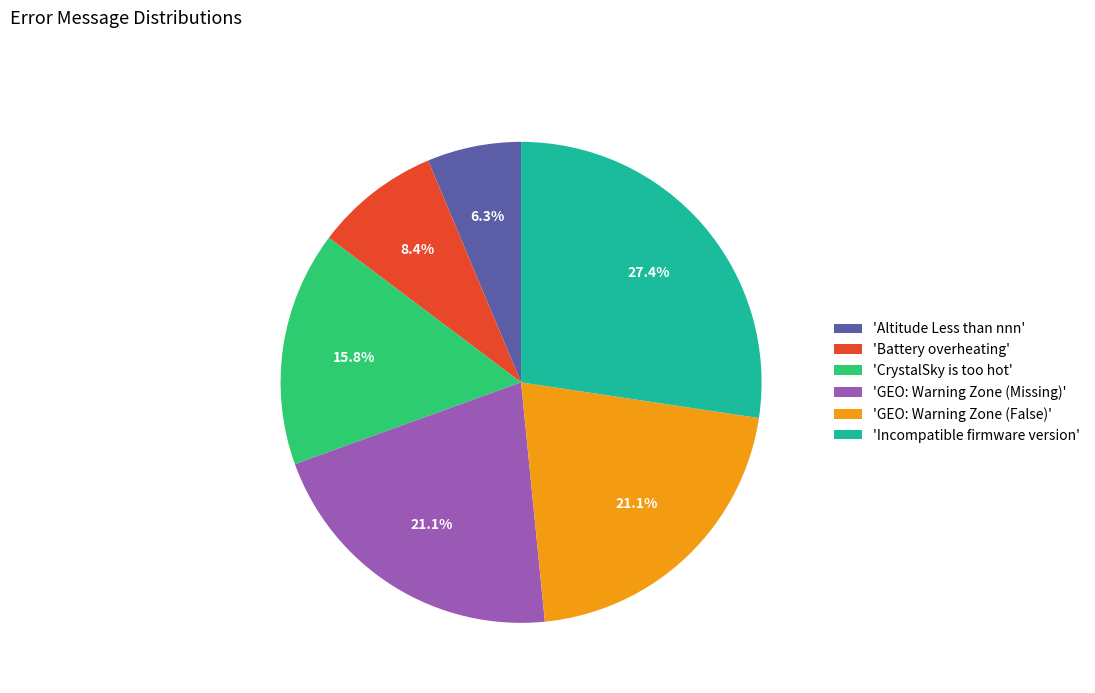

Combined, do 'Altitude Less than nnn' and 'GEO: Warning Zone (Missing)' account for over 50%?

No